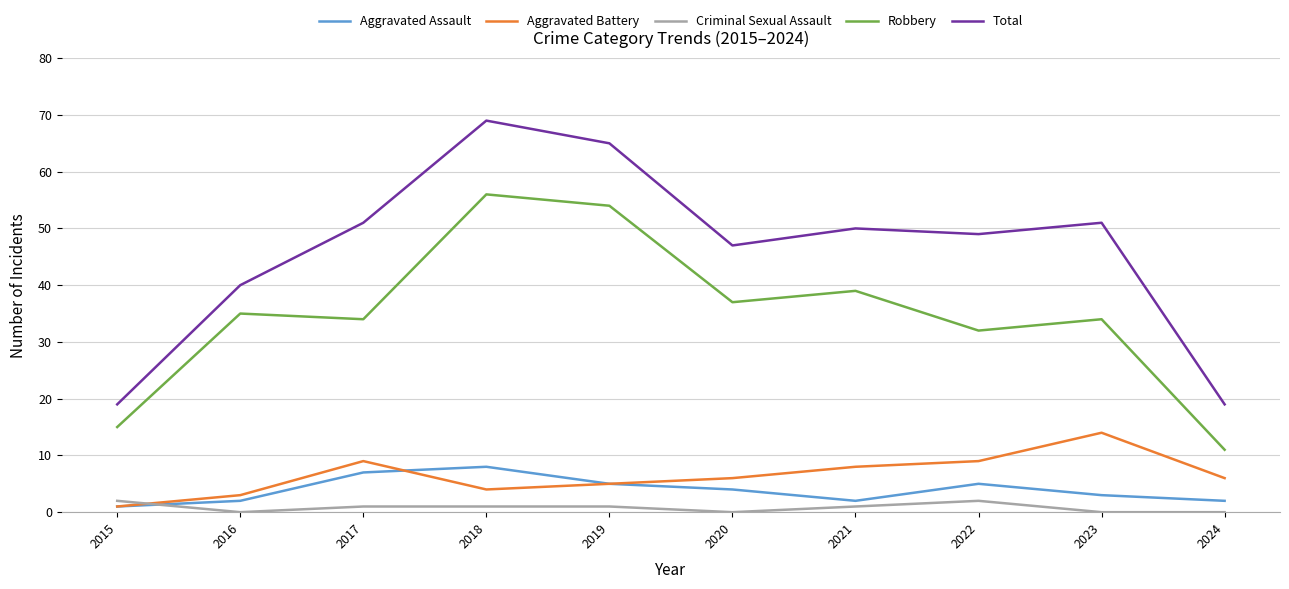

Which series has the largest total across all categories?

Total